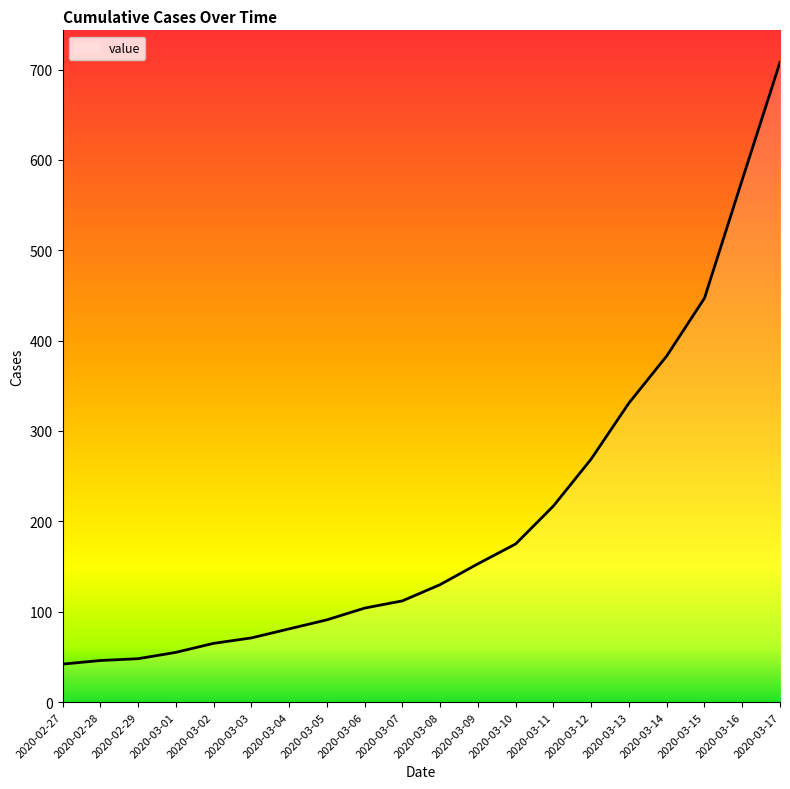

How many categories are shown in the chart?

20